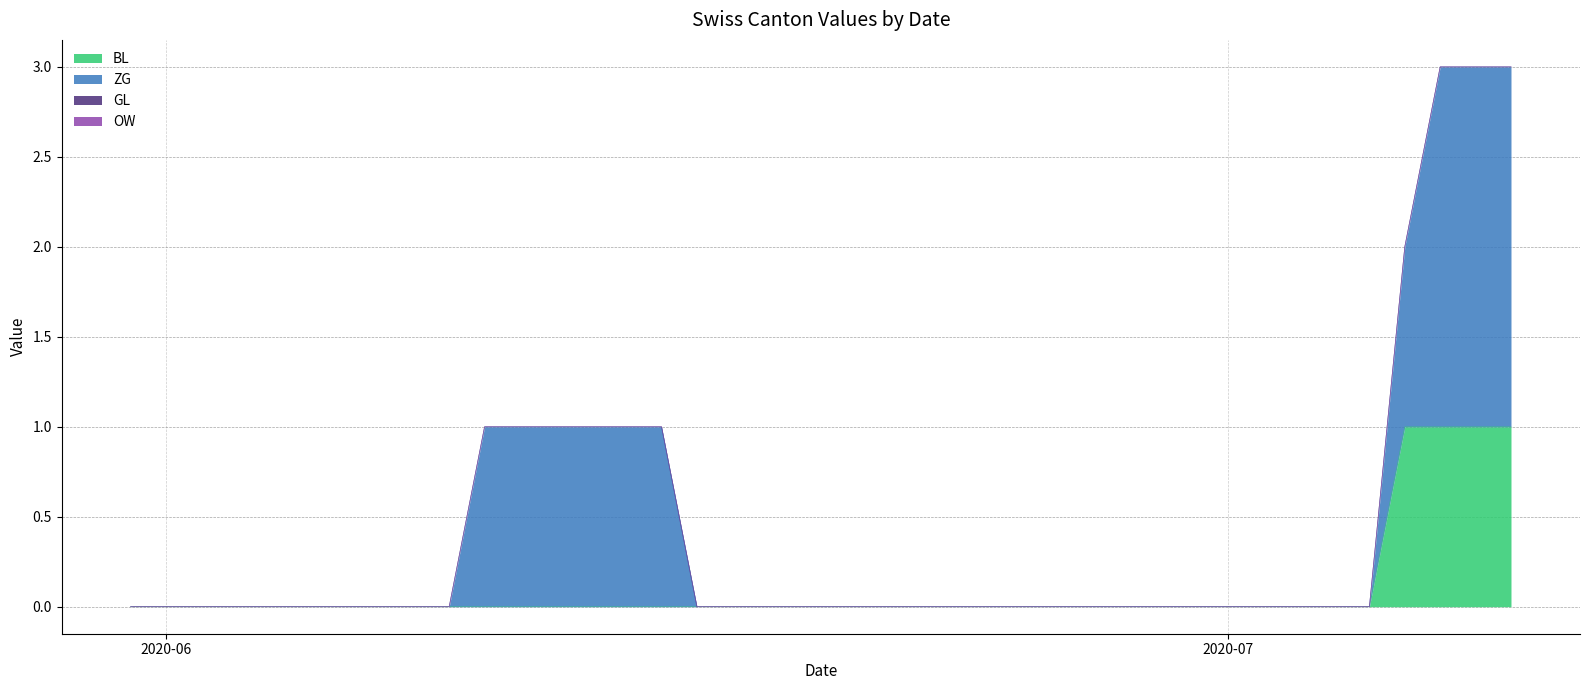

Between 2020-06-06 and 2020-06-12, which is larger?

2020-06-06